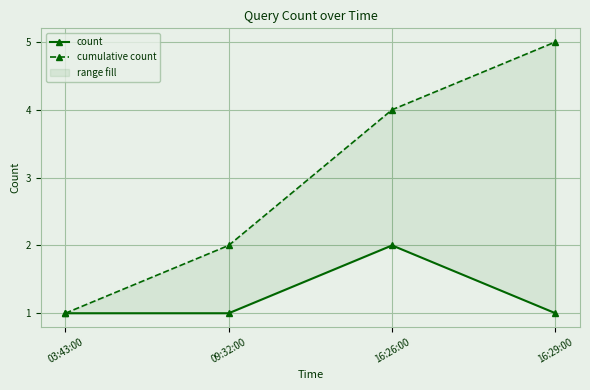

Does the chart display data point markers on the line(s)?

Yes